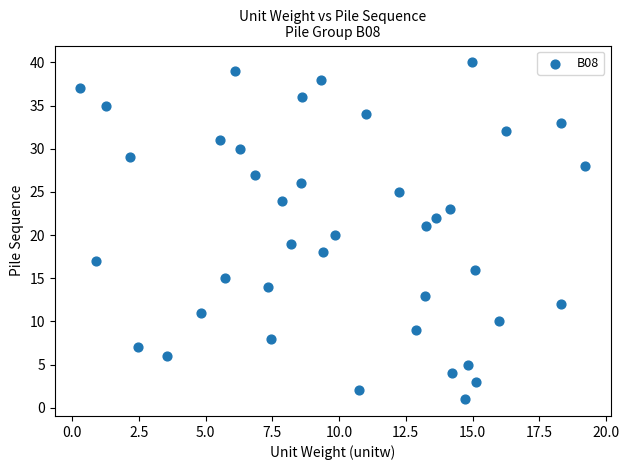

What is the range of Y values (max minus min)?

39